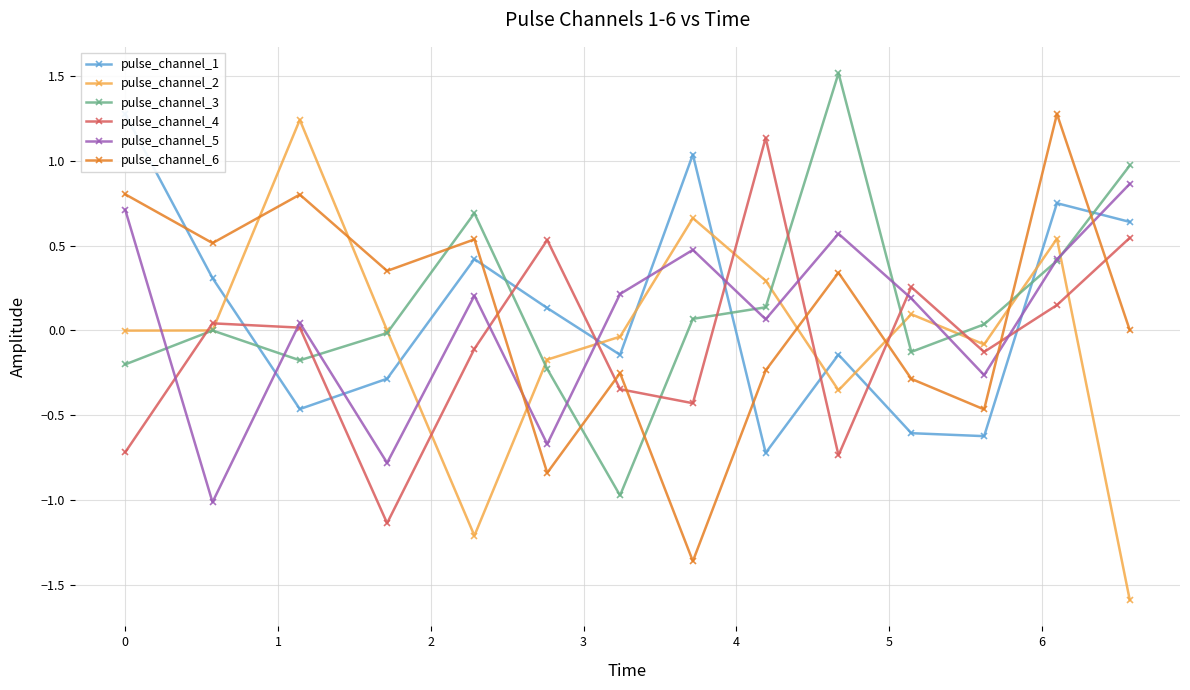

What is the minimum value for pulse_channel_2?

-1.6